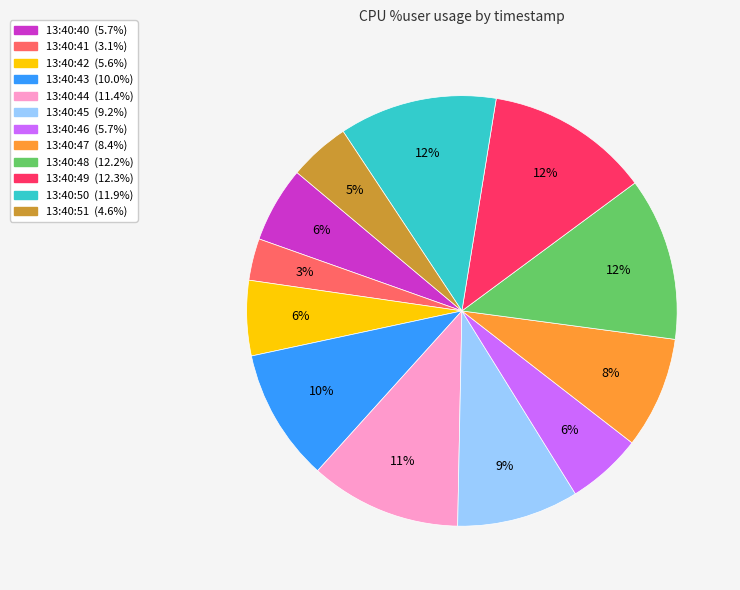

What is the smallest slice in the pie chart?

13:40:41